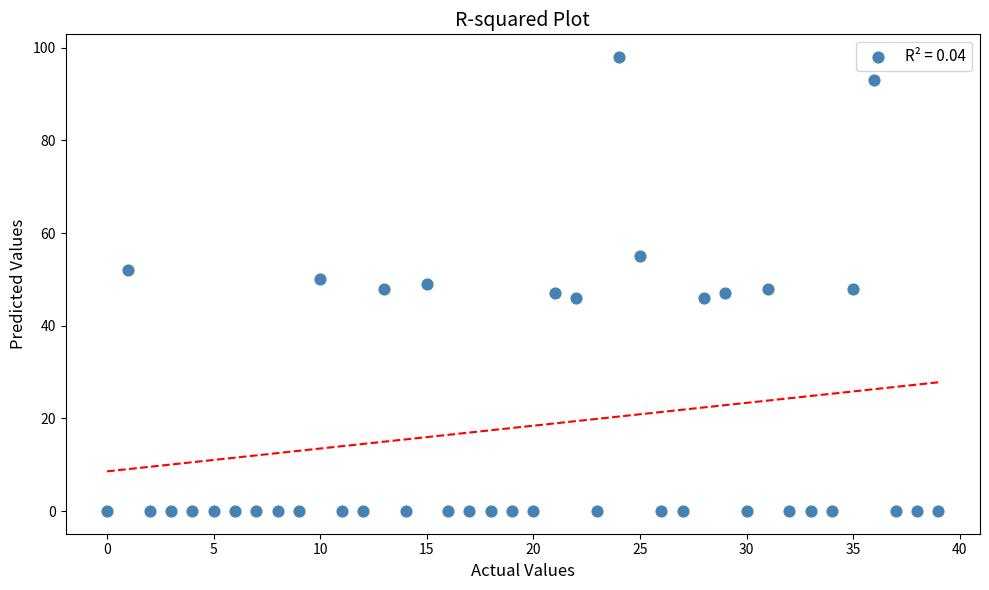

What is the range of Y values (max minus min)?

98